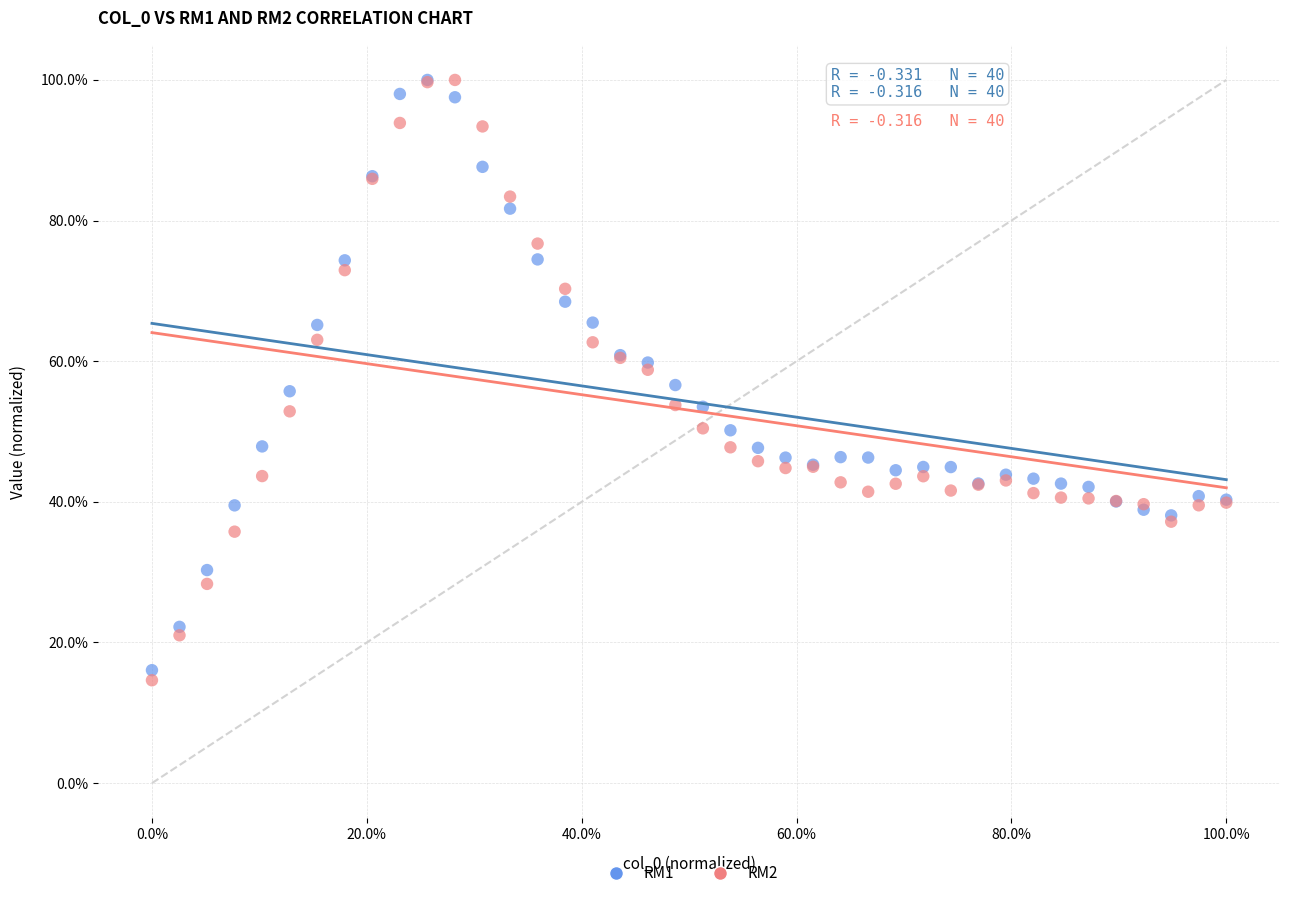

What are all the series names shown in the legend?

RM1, RM2